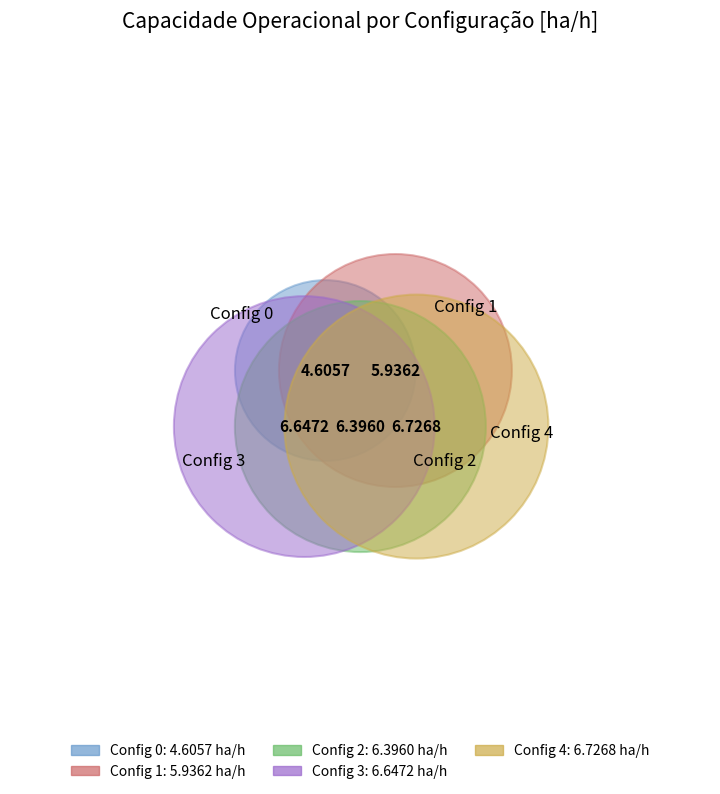

To the nearest percent, what percentage of the pie is 2?

21%